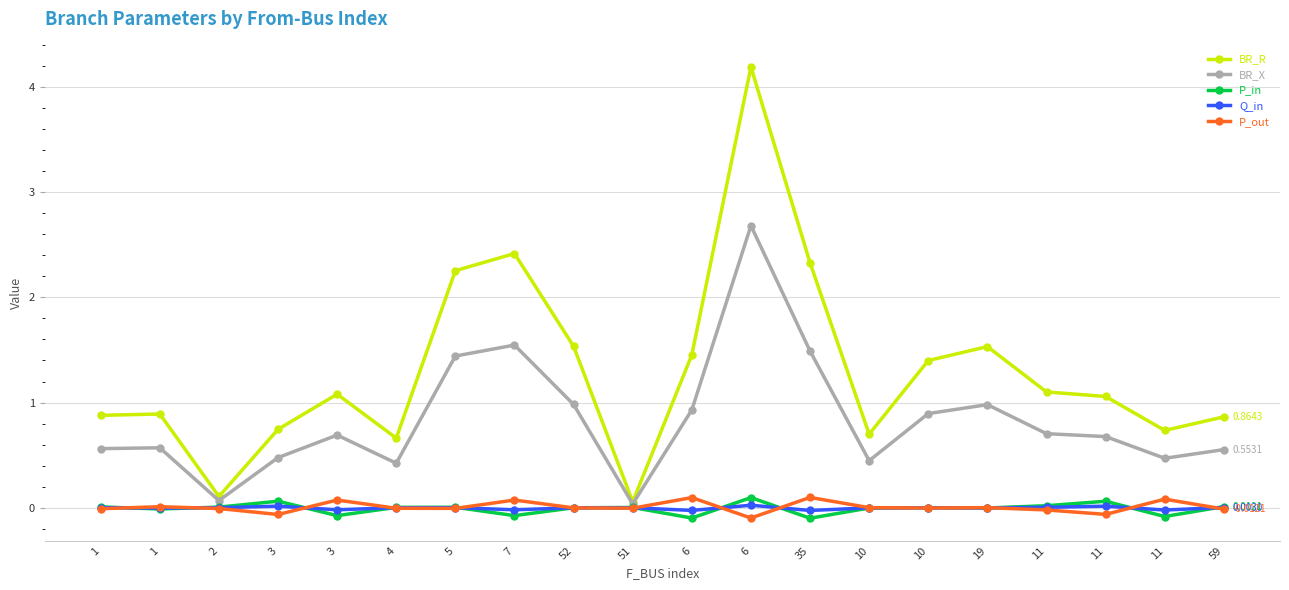

How many distinct data groups are displayed?

5